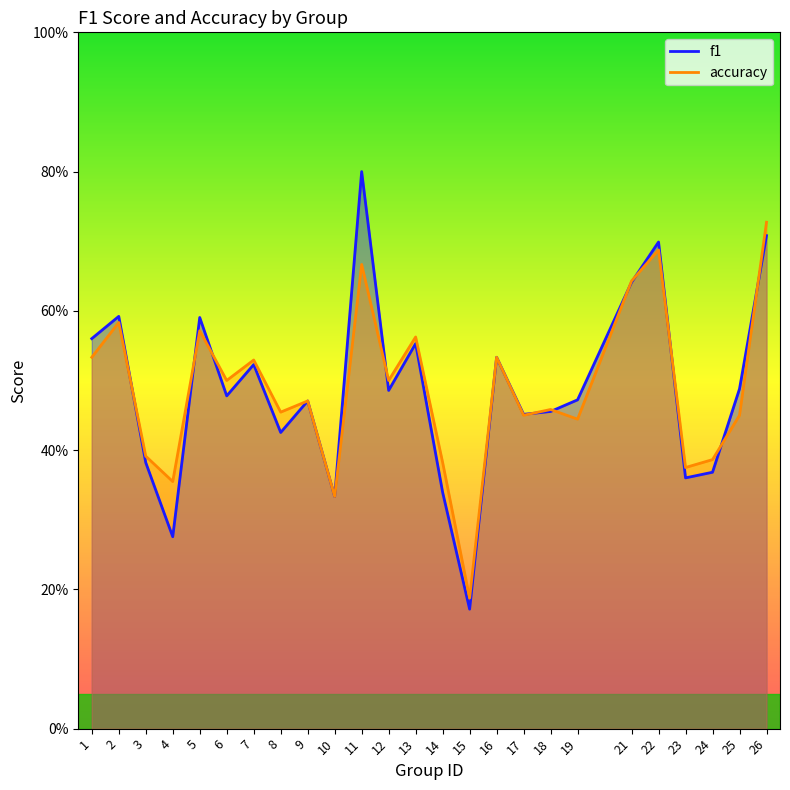

What are all the series names shown in the legend?

f1, accuracy